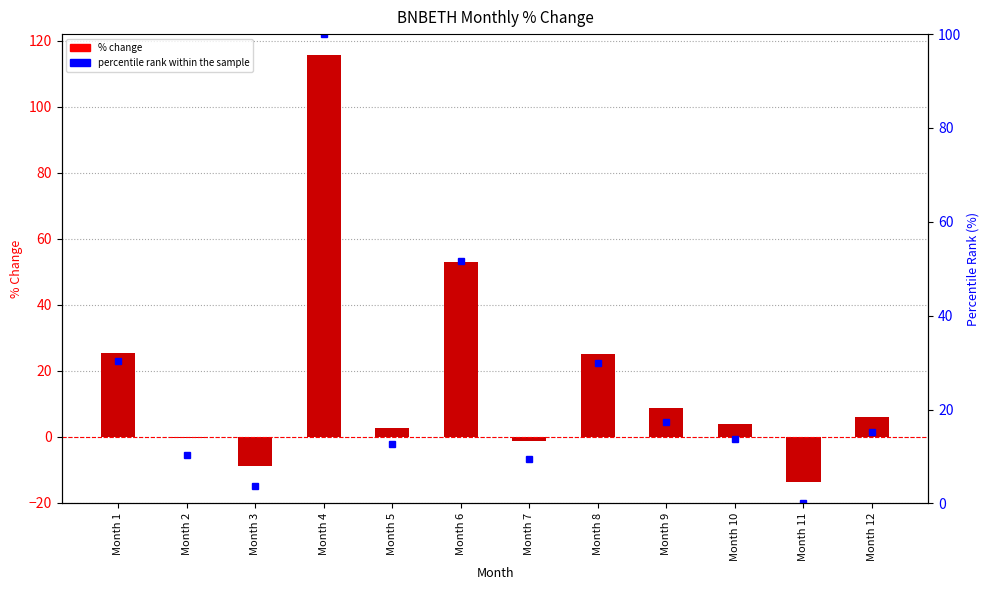

What is the sum of all percentile rank within the sample values?

294.2